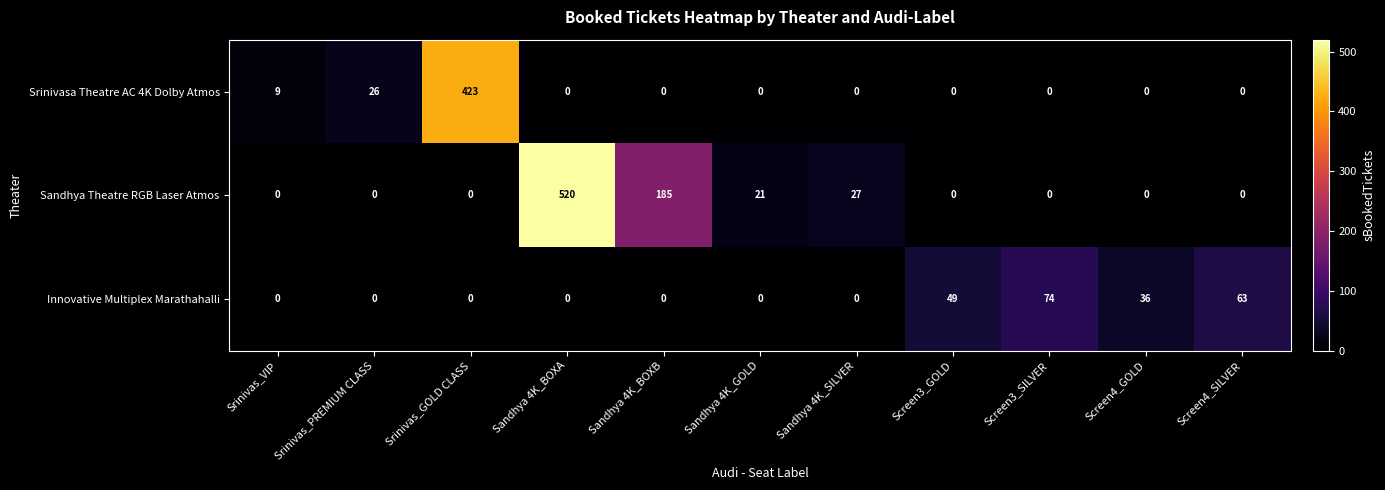

How many series are shown in this chart?

3